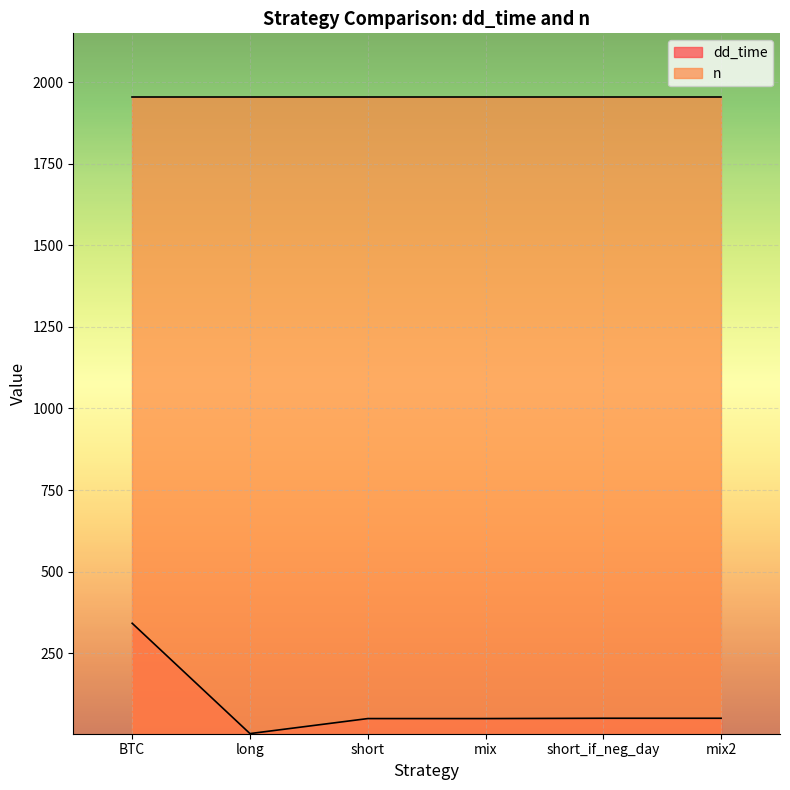

Approximately how many times larger is the value at mix compared to short?

1.0